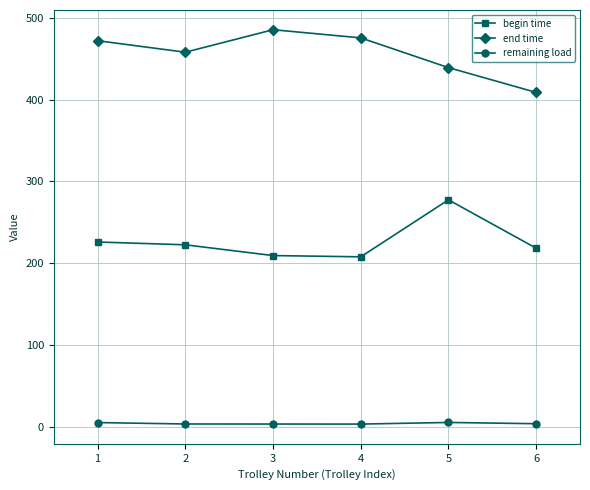

Is the value of remaining load at 4 greater than the value of begin time at 1?

No